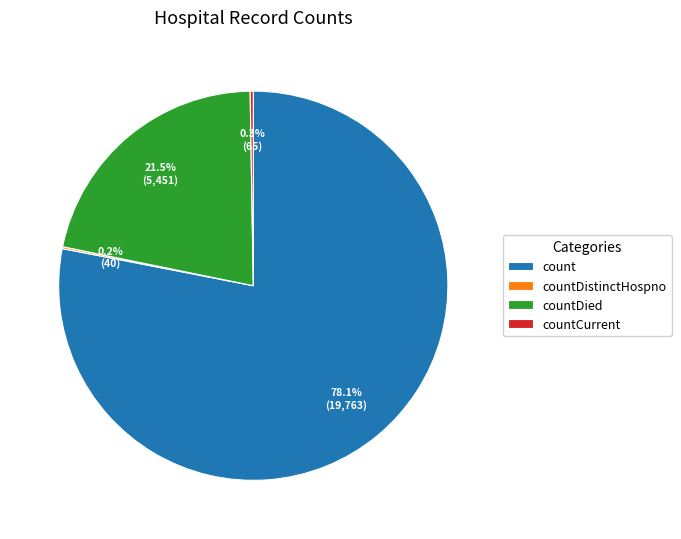

Is it true that count is 78% of the pie?

True